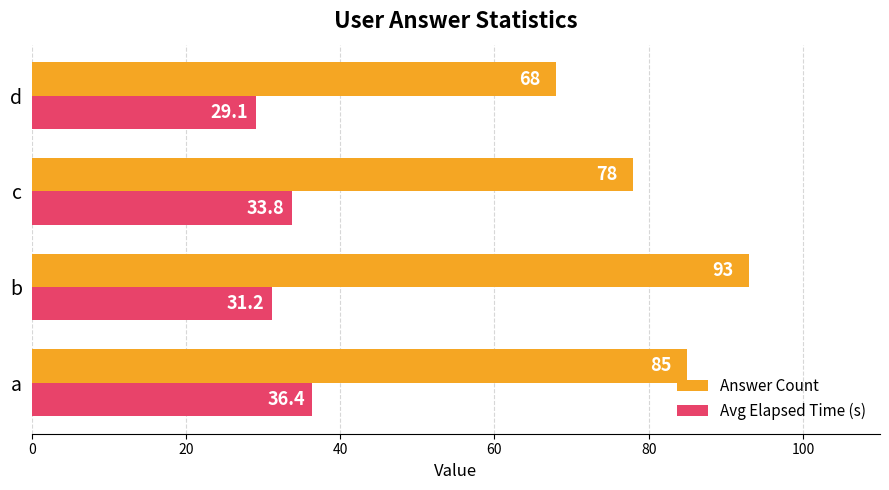

What is the maximum value shown in the chart?

93.0